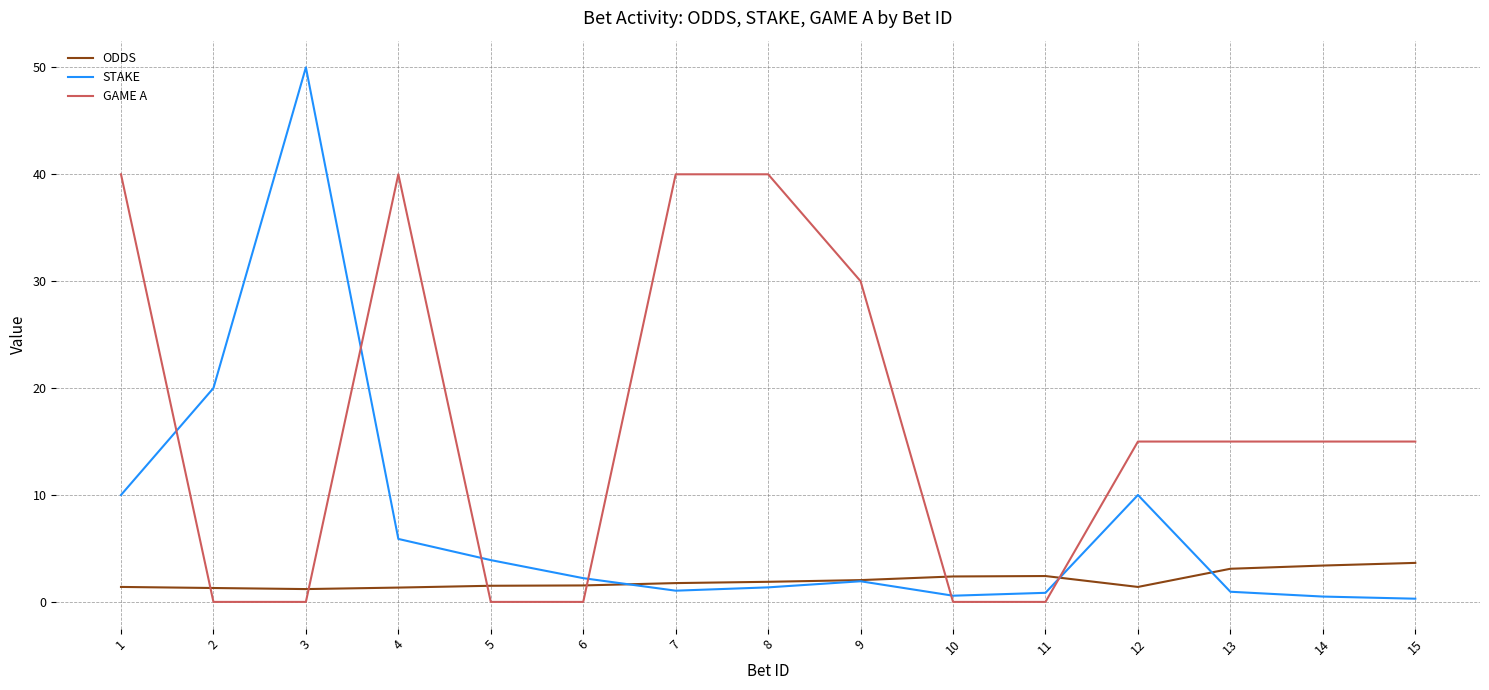

Which series has the largest total across all categories?

GAME A